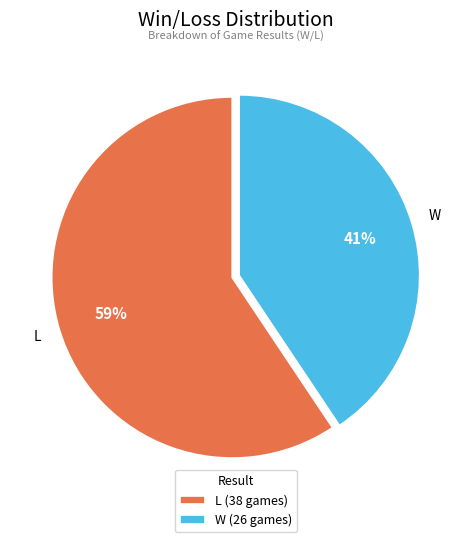

To the nearest percent, what percentage of the pie is L?

59%